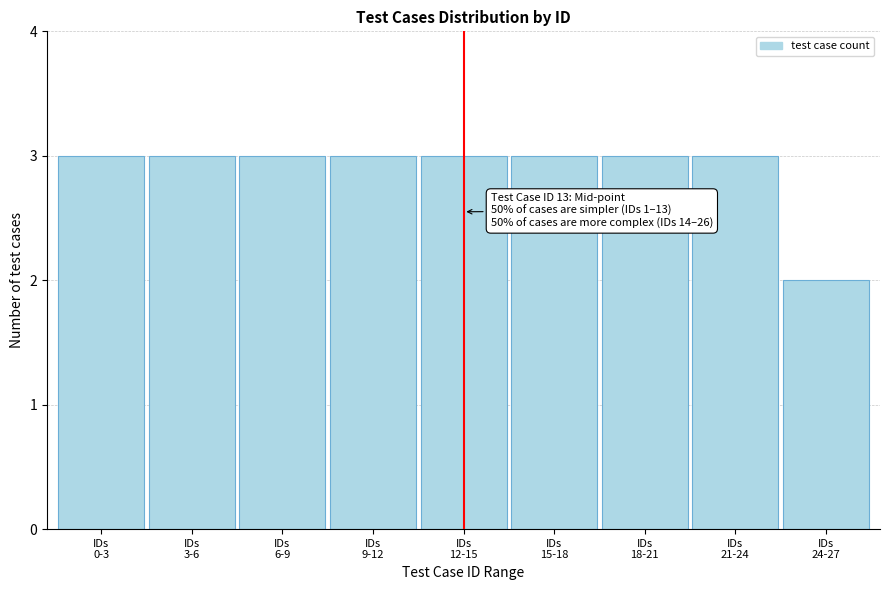

Reading right to left, list all the values displayed in this chart.

2	3	3	3	3	3	3	3	3